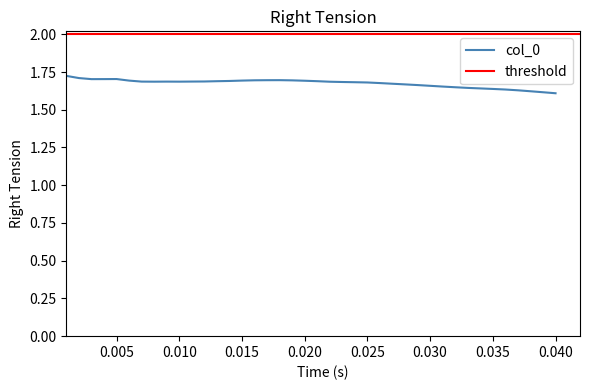

What is the smallest value displayed?

1.6